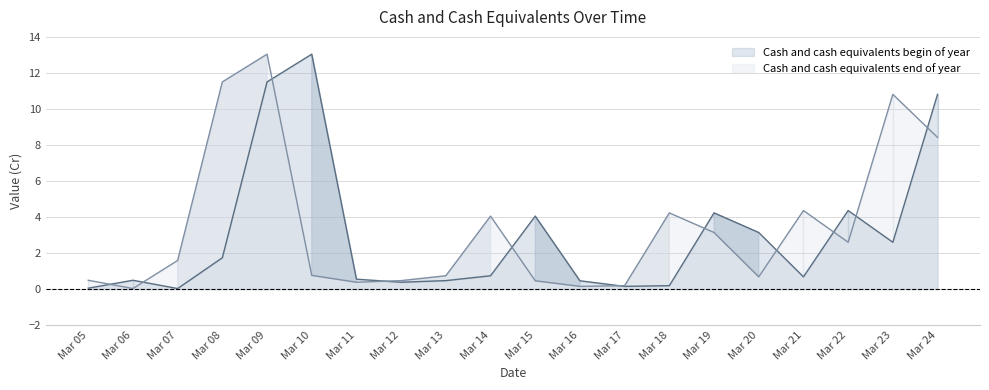

Reading left to right, what are all the values shown in this chart?

Cash and cash equivalents begin of year: 0.1	0.5	0.0	1.7	11.5	13.0	0.6	0.4	0.5	0.7	4.0	0.5	0.1	0.2	4.2	3.1	0.7	4.4	2.6	10.8
Cash and cash equivalents end of year: 0.5	0.0	1.6	11.5	13.0	0.8	0.4	0.5	0.7	4.0	0.5	0.1	0.2	4.2	3.1	0.7	4.4	2.6	10.8	8.4